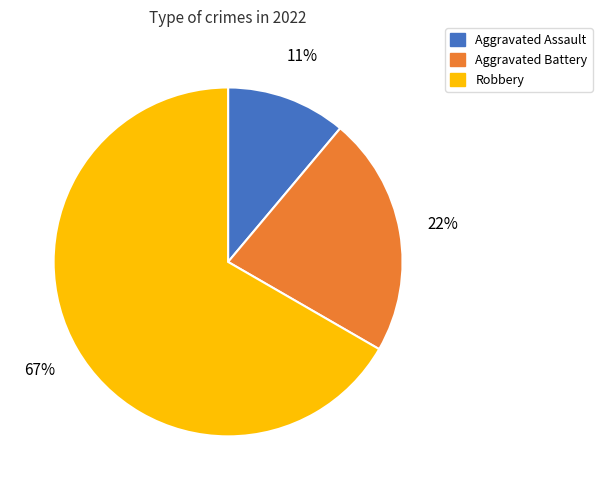

How many slices are in this pie chart?

3